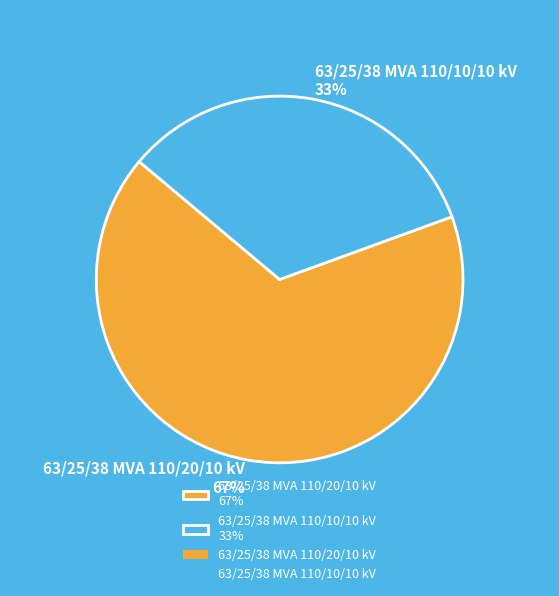

Which category has the smallest portion of the pie?

63/25/38 MVA 110/10/10 kV